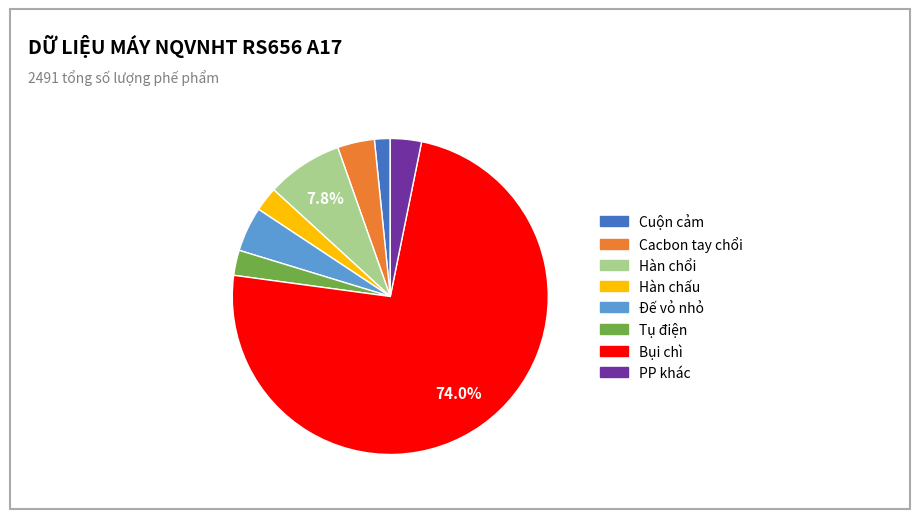

Is Đế vỏ nhỏ the majority of the pie?

No